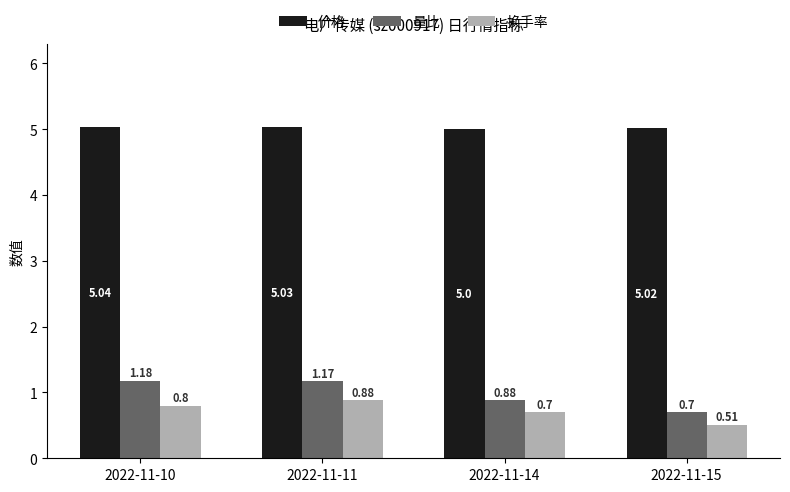

Which series has the widest spread of values?

量比